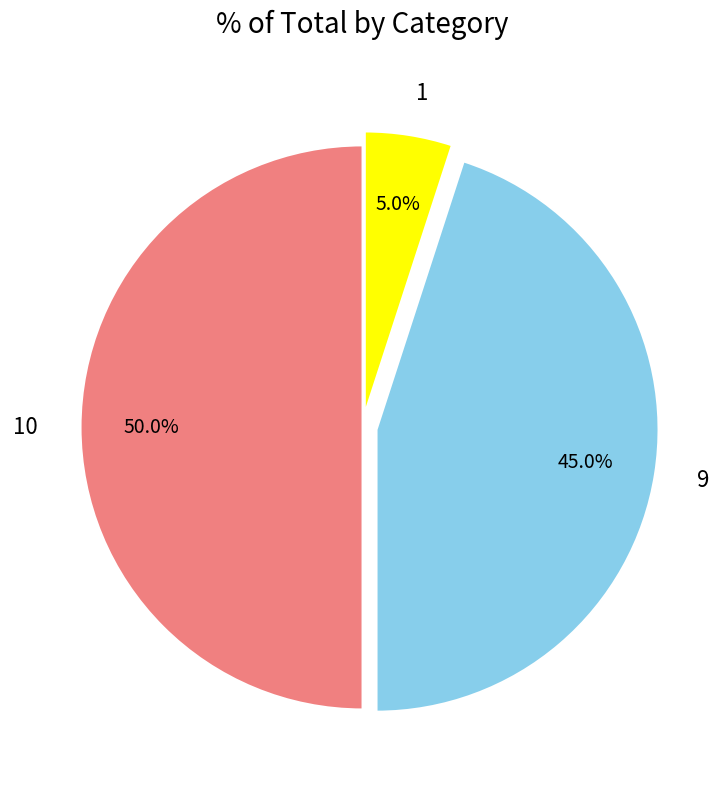

Does 9 account for over 50% of the chart?

No